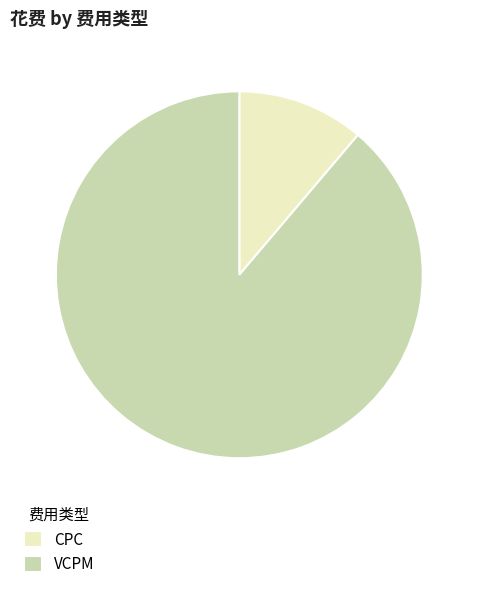

Is it true that CPC is 1% of the pie?

False